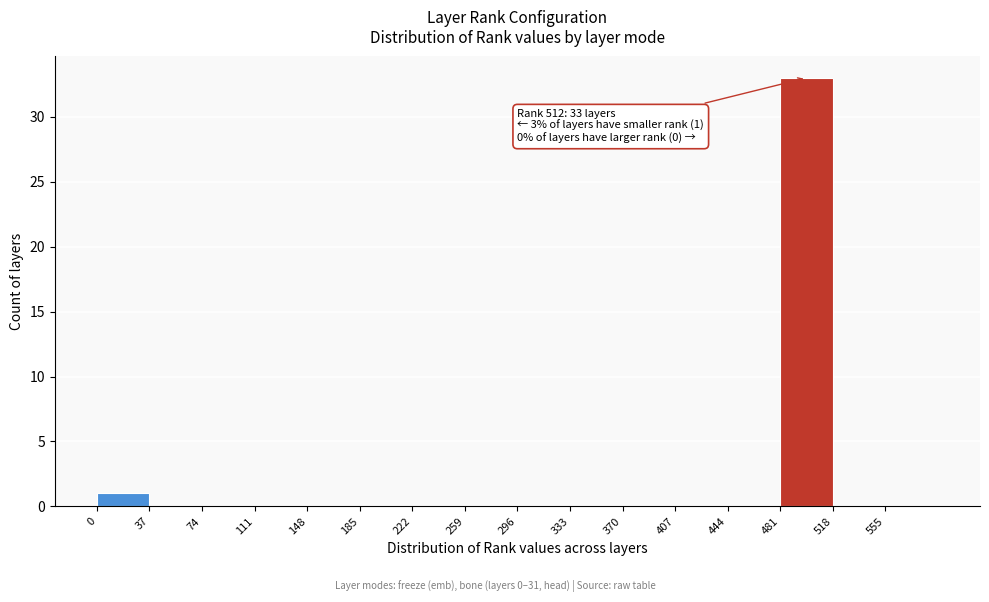

Which range on the x-axis has the tallest bar?

481 to 518